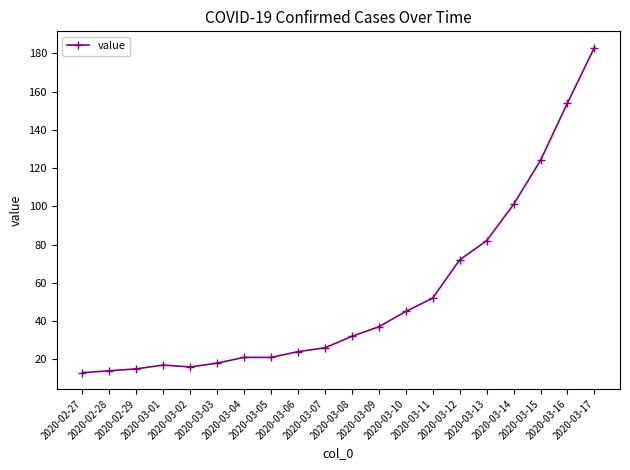

What is the label of the 14th point from the left?

2020-03-11